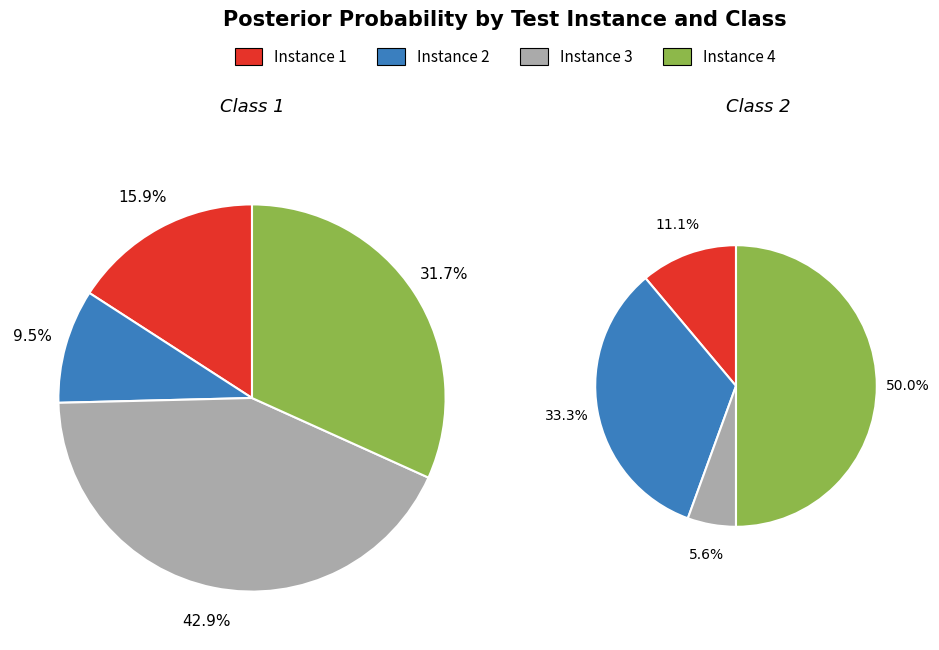

Which slice is the smallest?

3